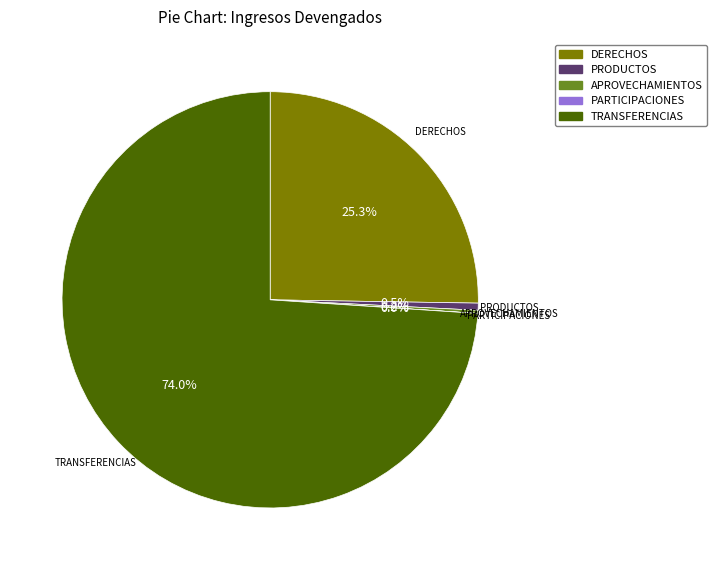

Is there a majority slice in this chart?

Yes